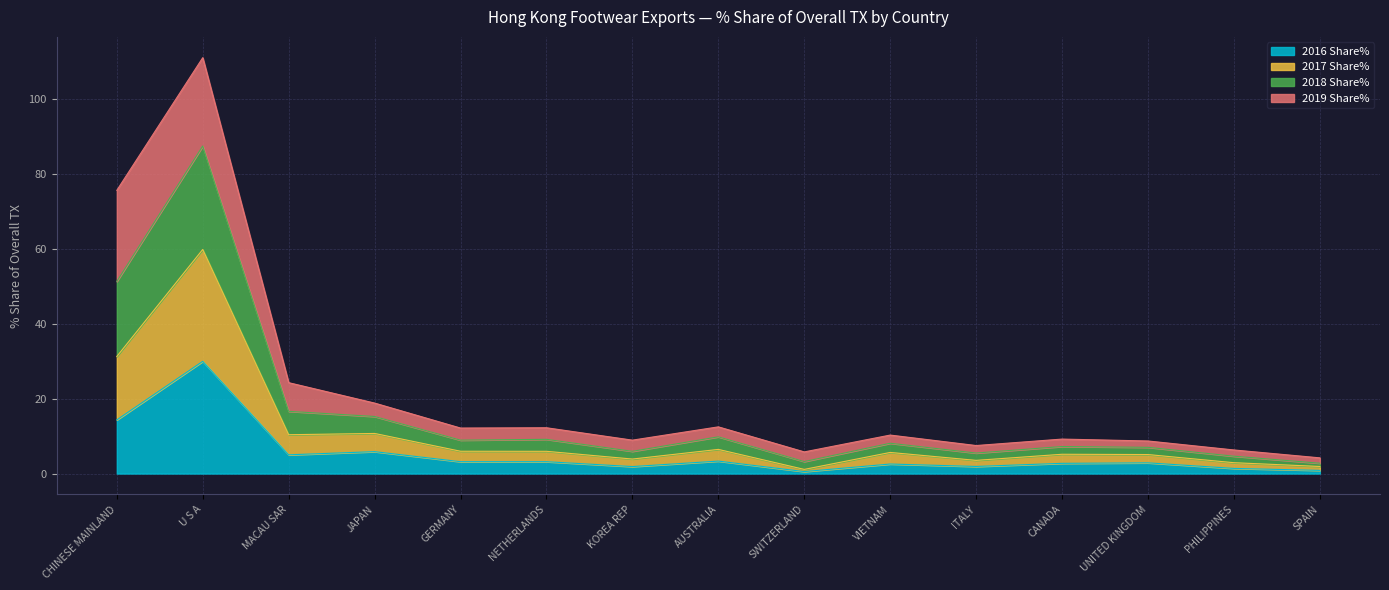

Is it true that 2017 Share% equals 2.9 at PHILIPPINES?

False